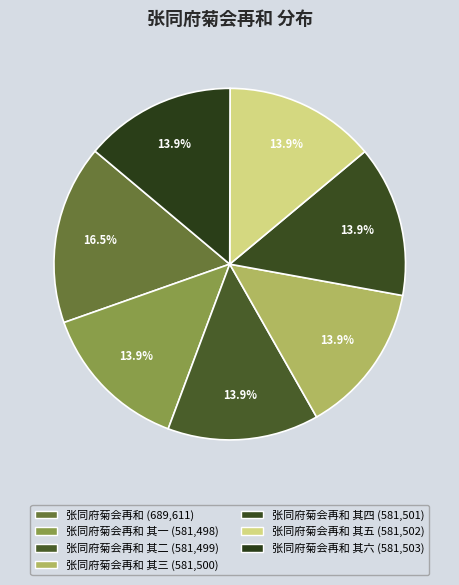

Which category has the smallest portion of the pie?

张同府菊会再和 其一